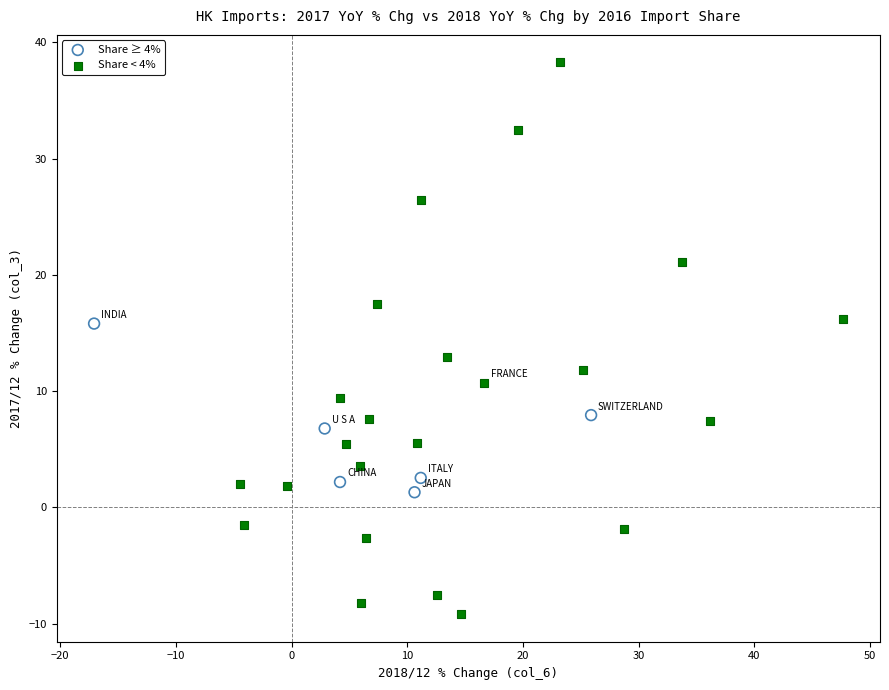

Which series contains the highest Y value?

Share < 4%